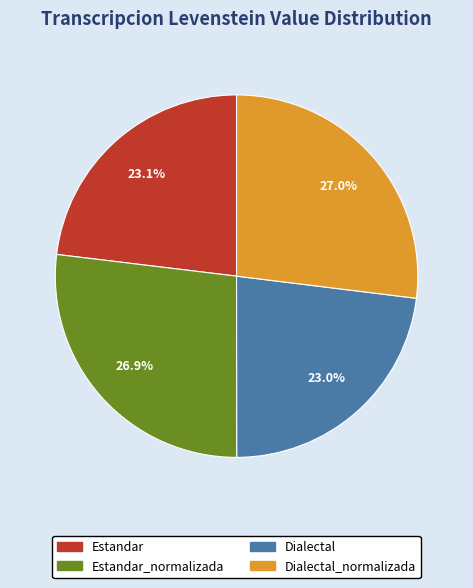

How many segments does this pie chart have?

4